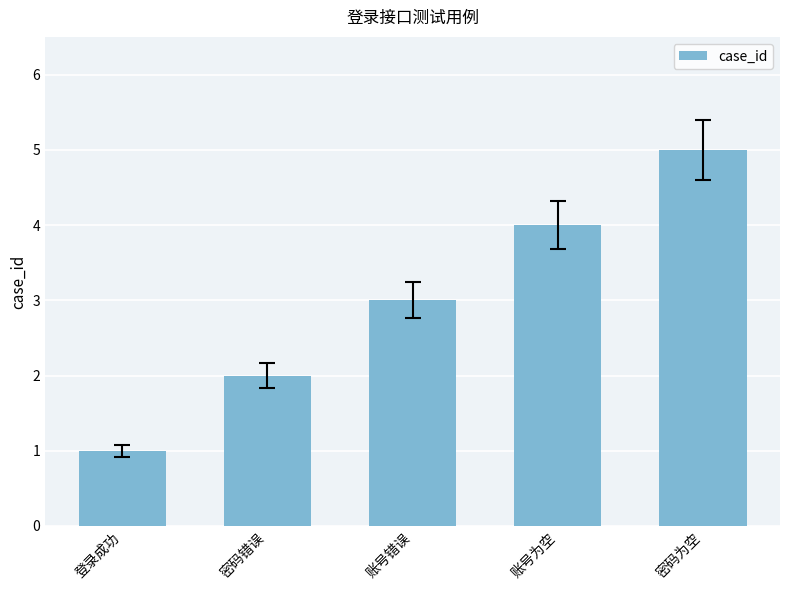

What is the sum of all values?

15